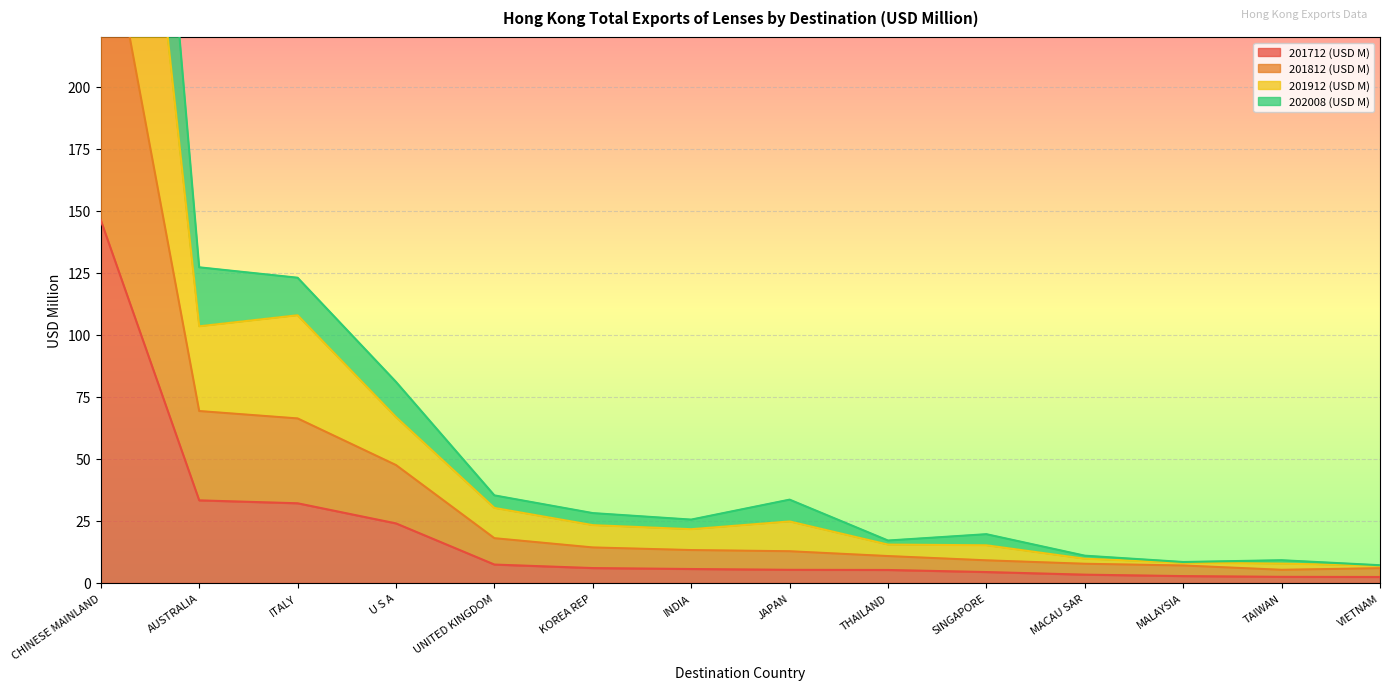

At which category does the chart reach its peak across all series?

CHINESE MAINLAND